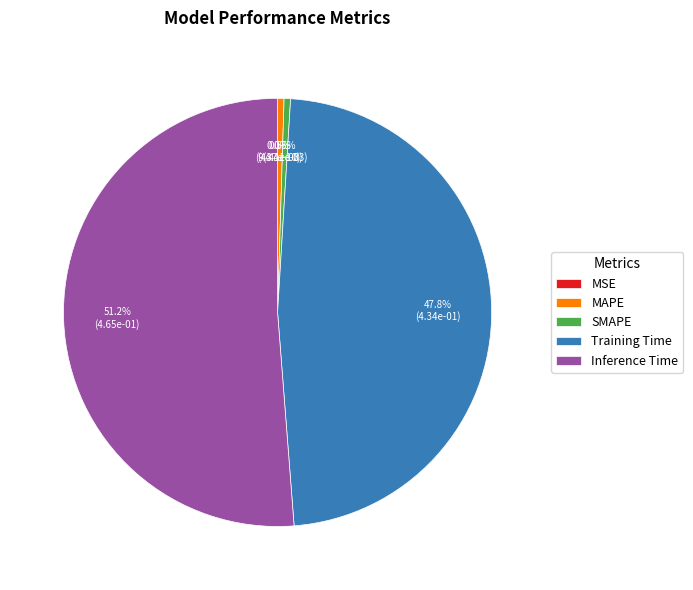

Rank the categories by value from lowest to highest.

MSE, MAPE, SMAPE, Training Time, Inference Time